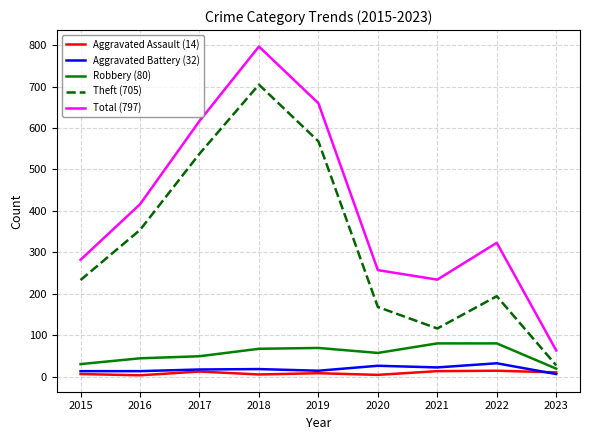

At which category does the chart reach its peak across all series?

2018